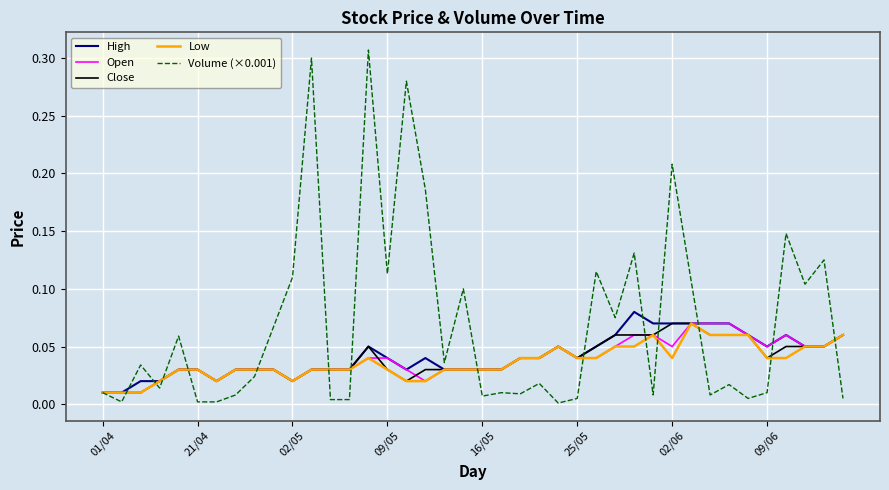

Which series has the largest total across all categories?

Volume (×0.001)